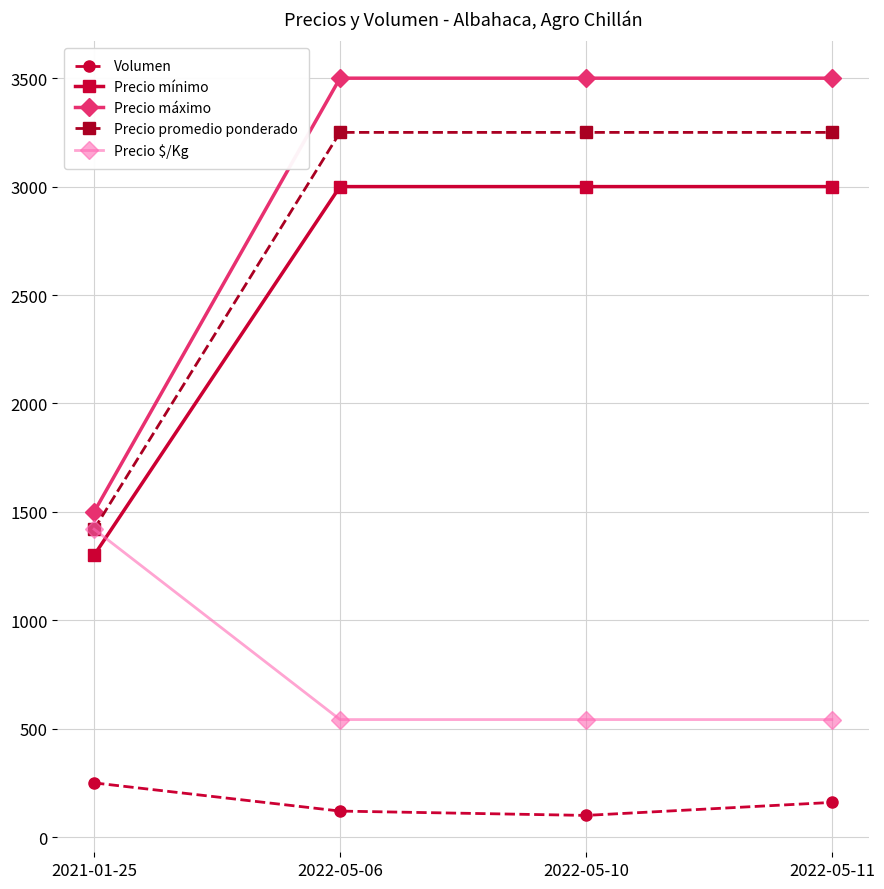

What is the total value across all series at 2022-05-11?

10452